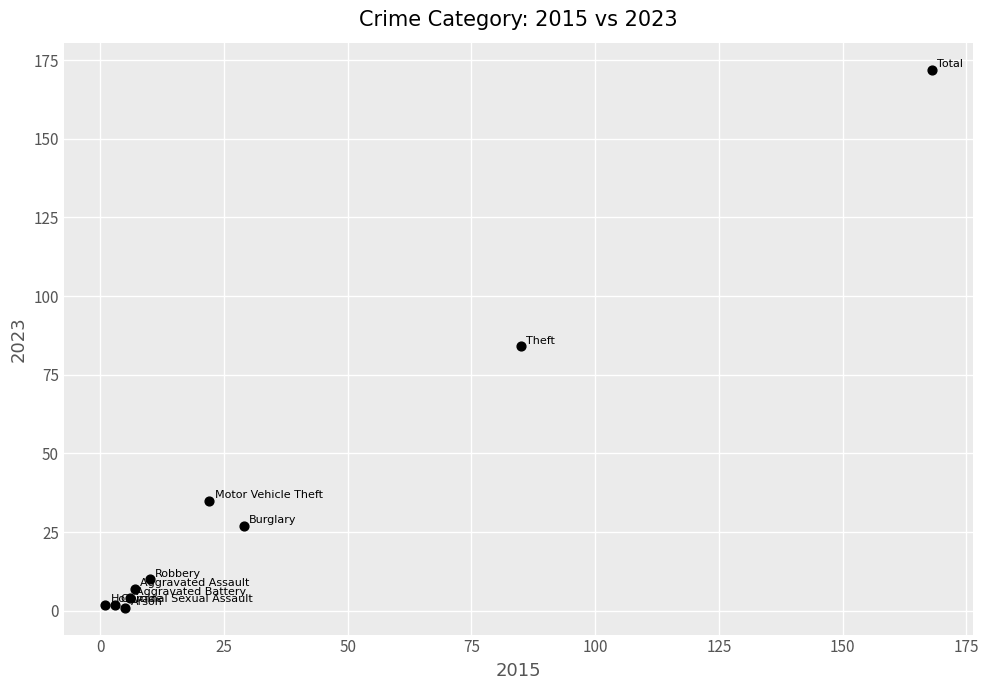

What Y value in the scatter plot is closest to 86?

84